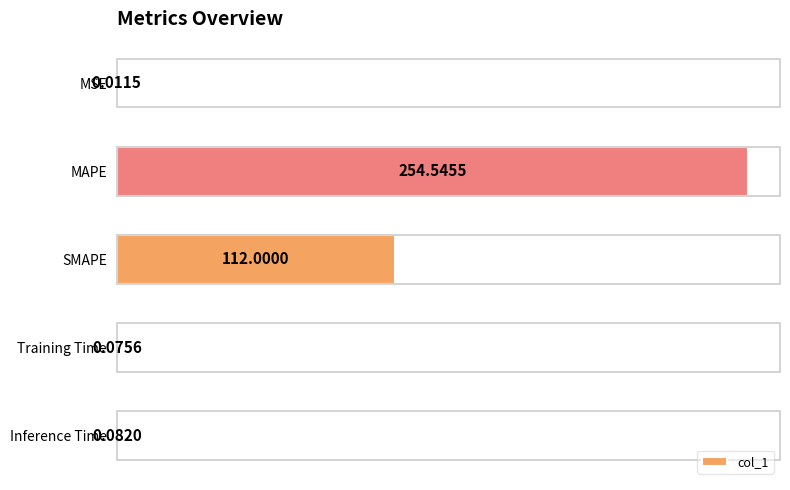

Between Inference Time and Training Time, which is larger?

Inference Time